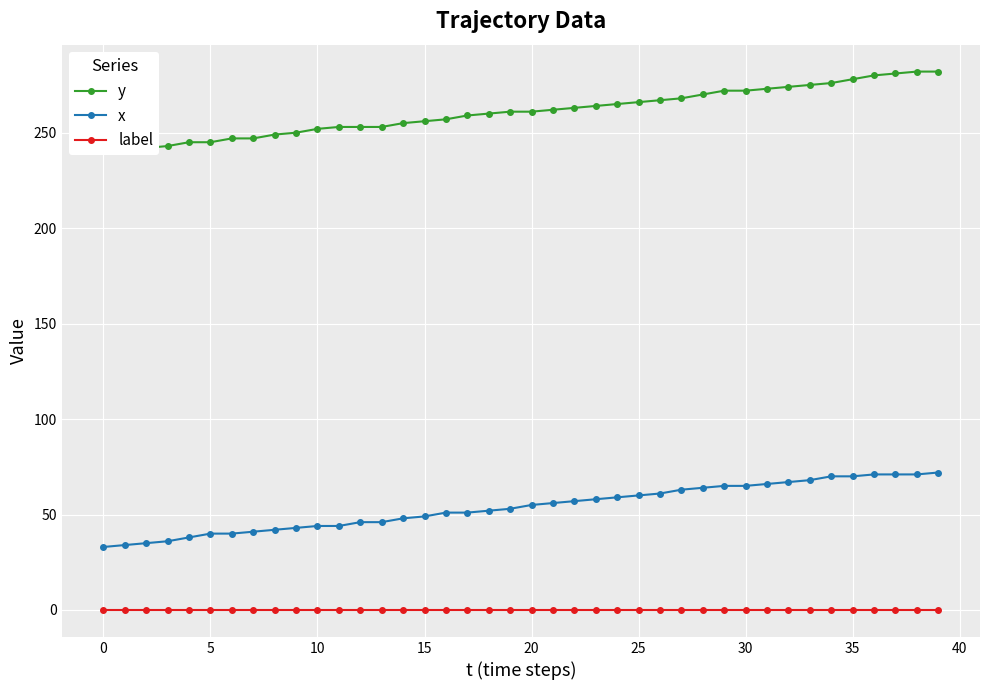

At which category is the sum across all series the highest?

39